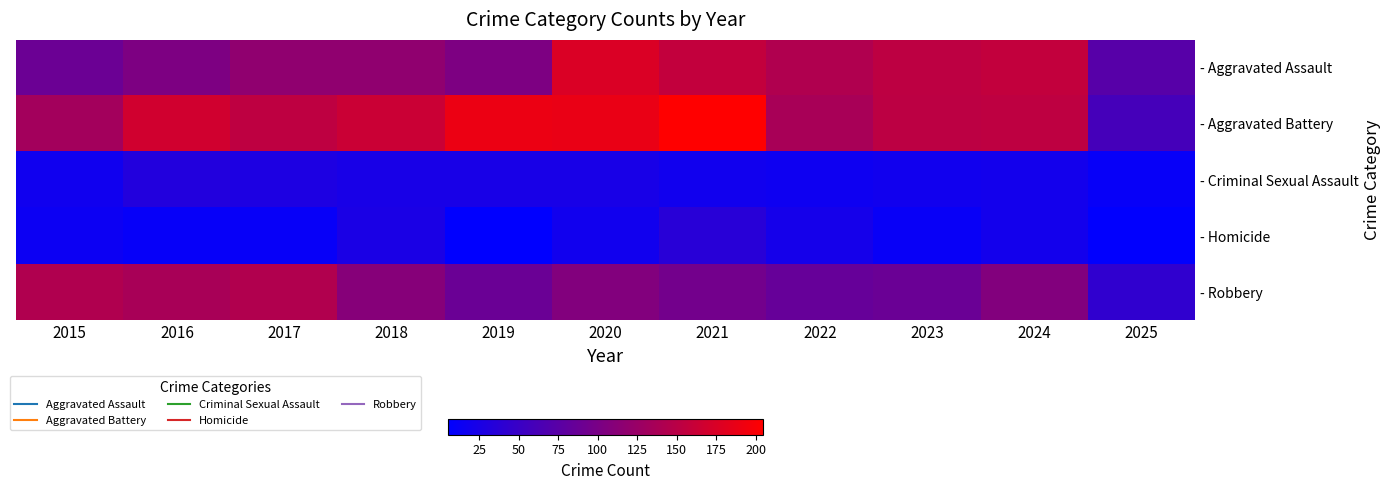

What is the maximum value shown in the chart?

205